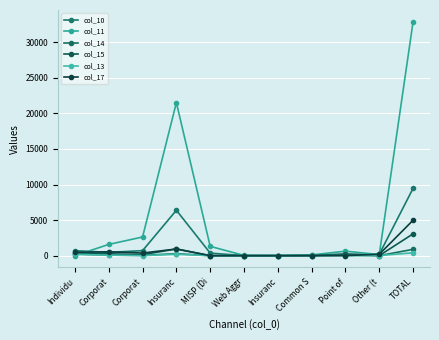

True or false: col_17 has more than 2 points higher than both neighbors.

True